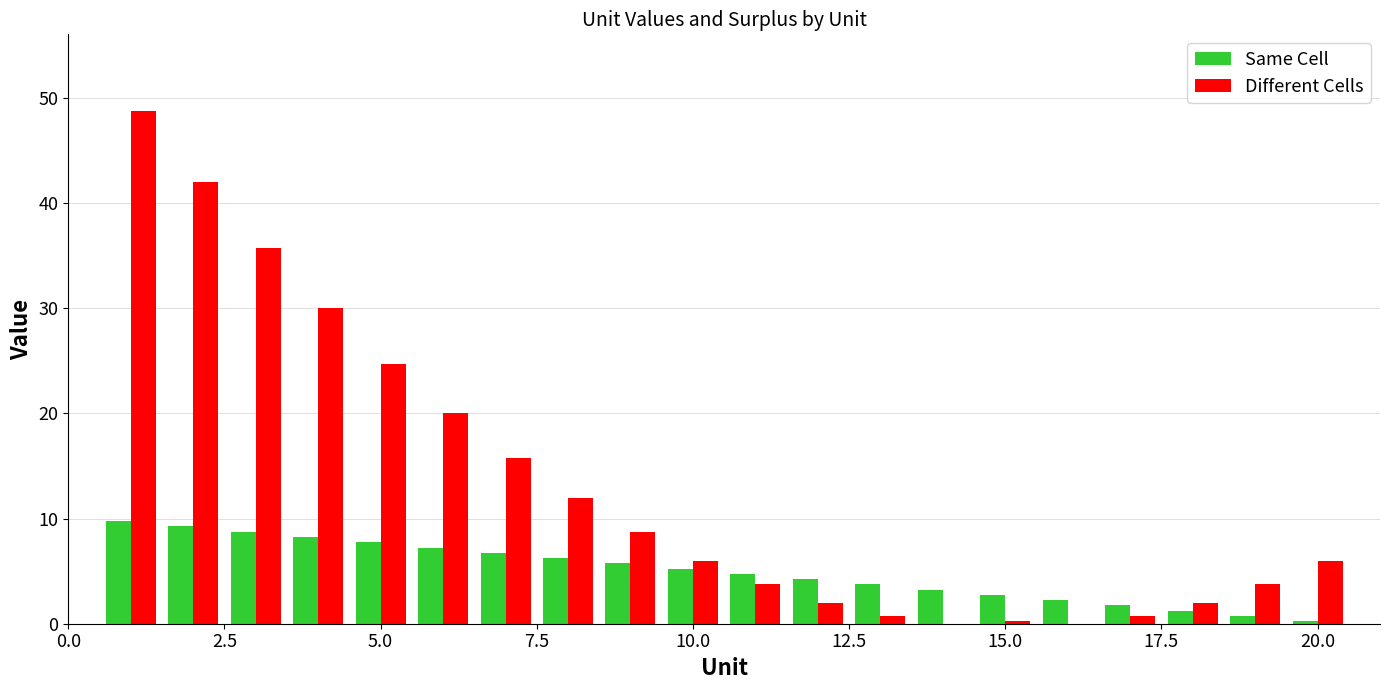

Which series has the largest total across all categories?

Different Cells